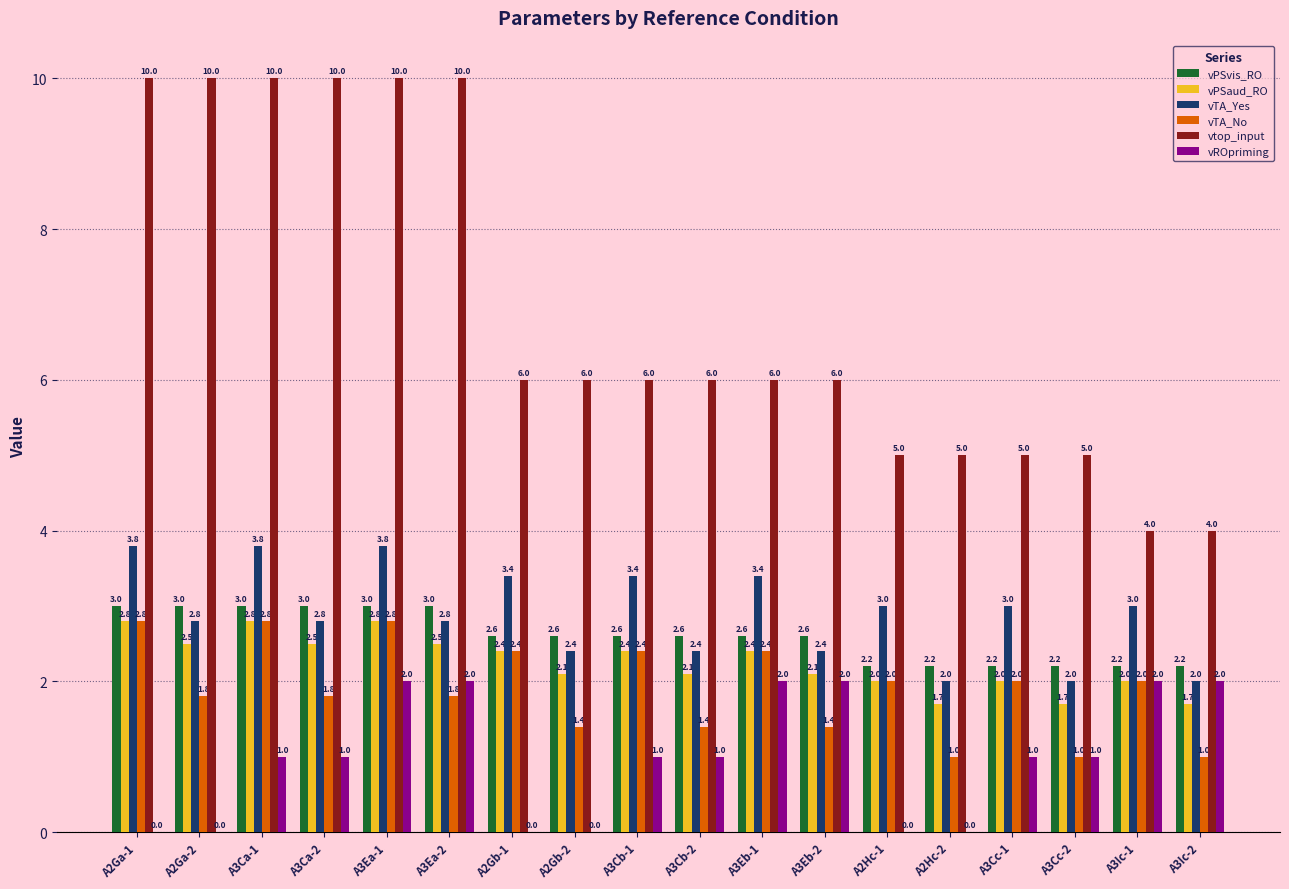

Is it true that vROpriming equals 3.1 at A3Ea-1?

False